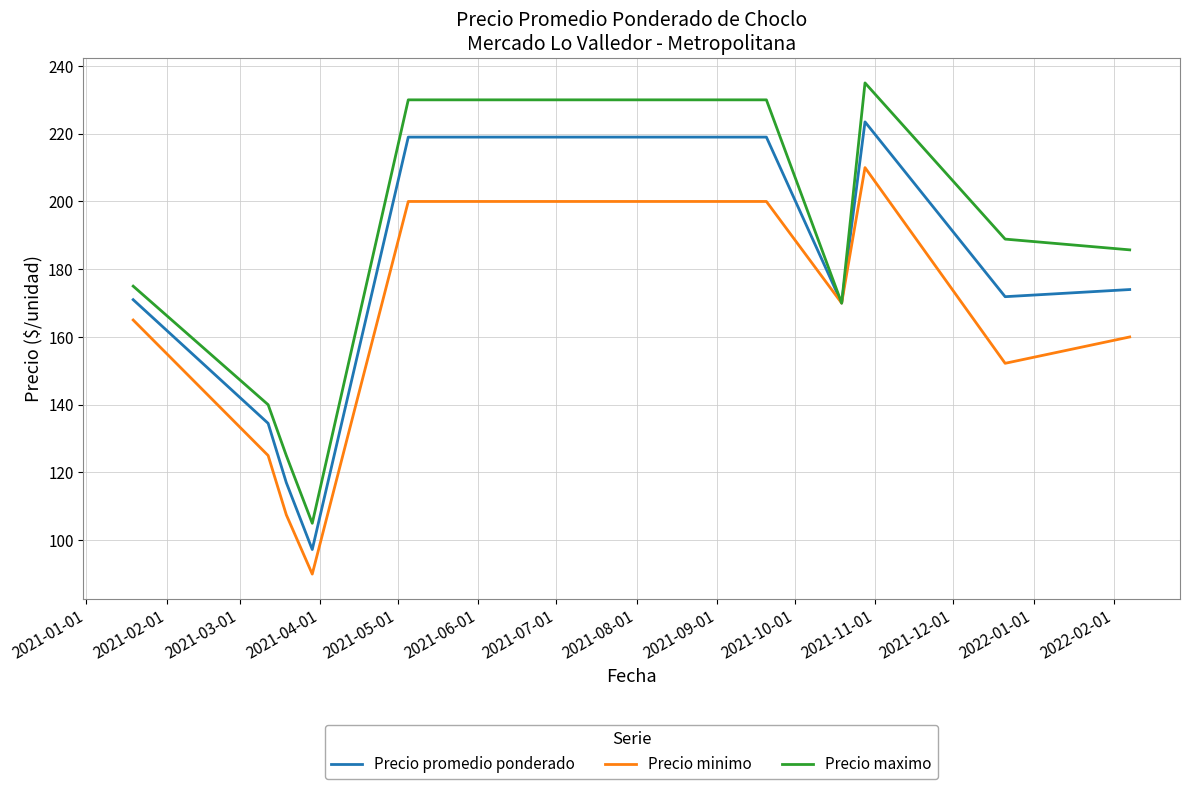

Rank the series by their average value, from highest to lowest.

Precio maximo, Precio promedio ponderado, Precio minimo